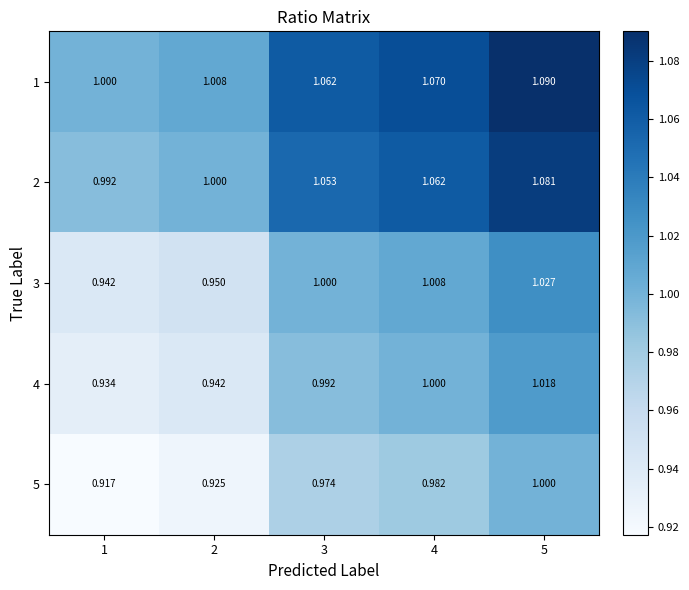

Is the value of 5 at 1 greater than the value of 1 at 3?

No